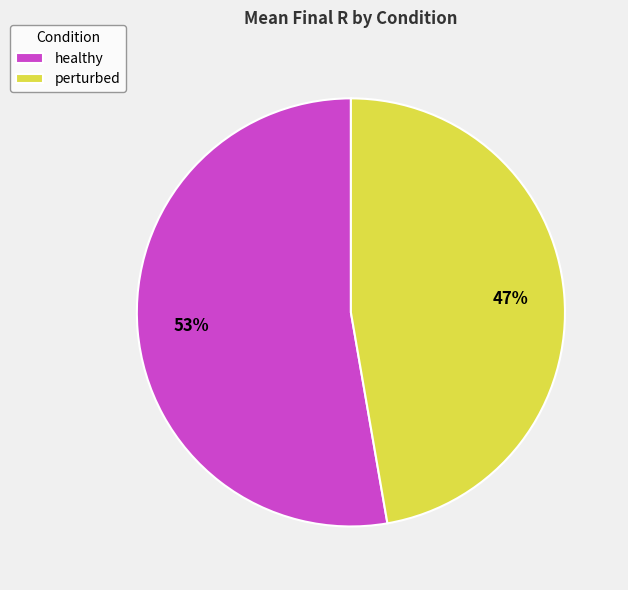

To the nearest percent, what is the combined percentage of healthy and perturbed?

100%